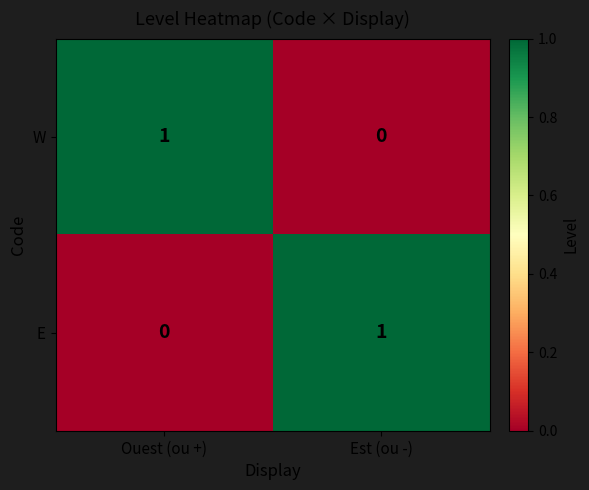

Is the value of E at Ouest (ou +) greater than the value of W at Ouest (ou +)?

No